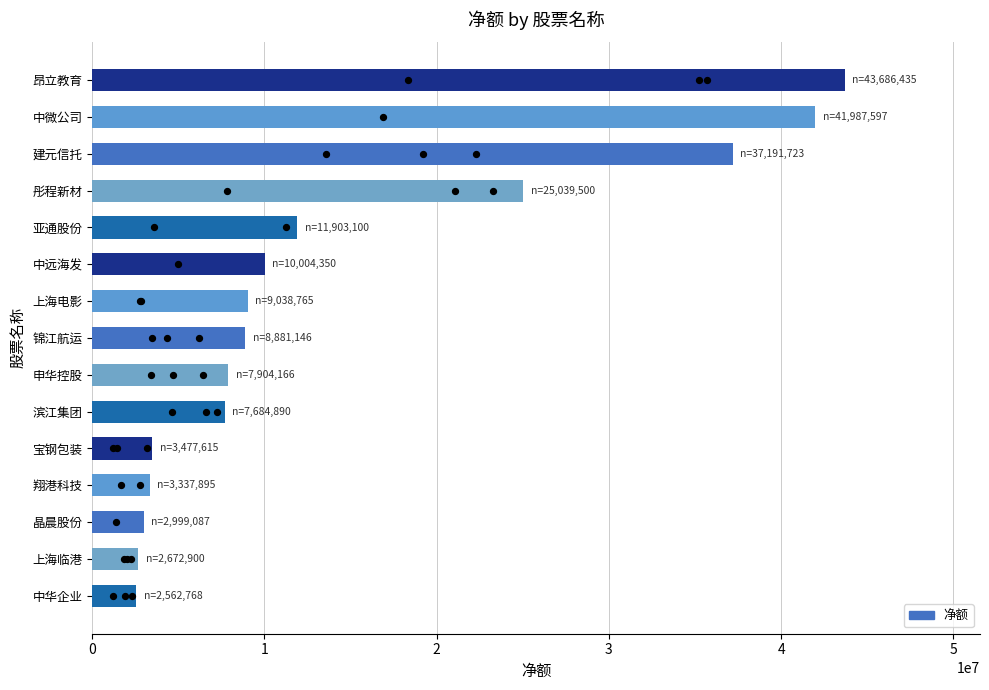

Approximately how many times larger is the value at 中微公司 compared to 上海电影?

4.6